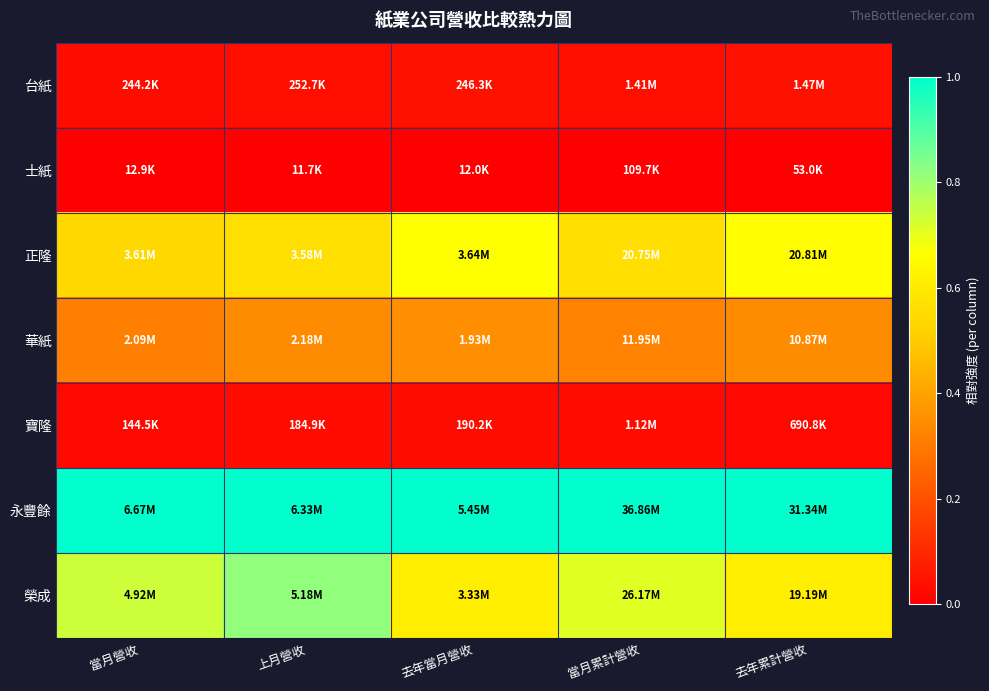

Between 去年累計營收 and 當月營收, which is larger?

去年累計營收